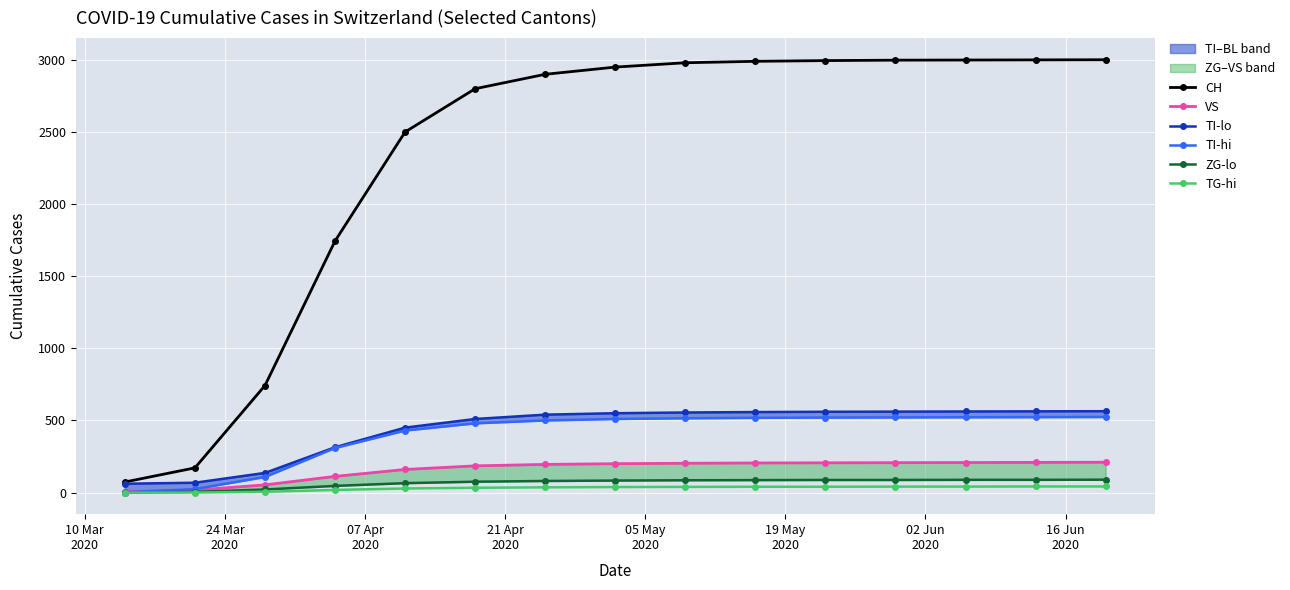

What is the greatest value displayed?

3001